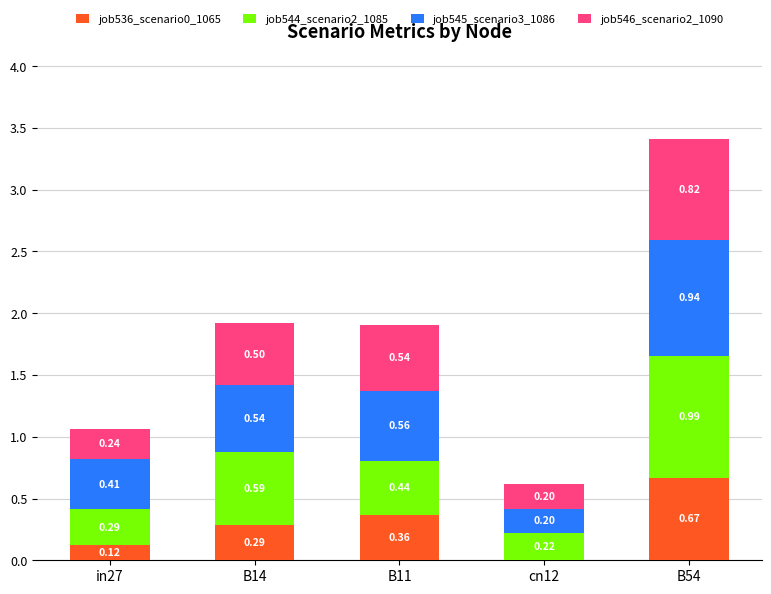

At which category is the sum across all series the highest?

B54